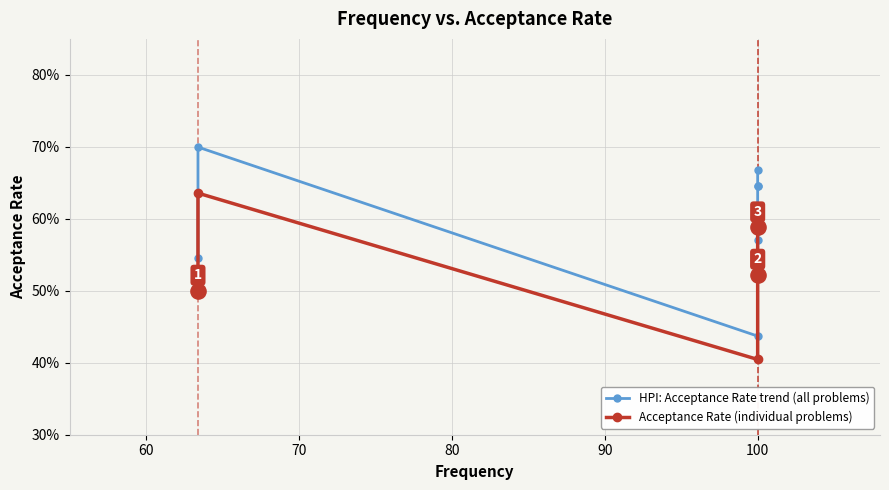

Which series contains the lowest Y value?

Acceptance Rate (individual problems)